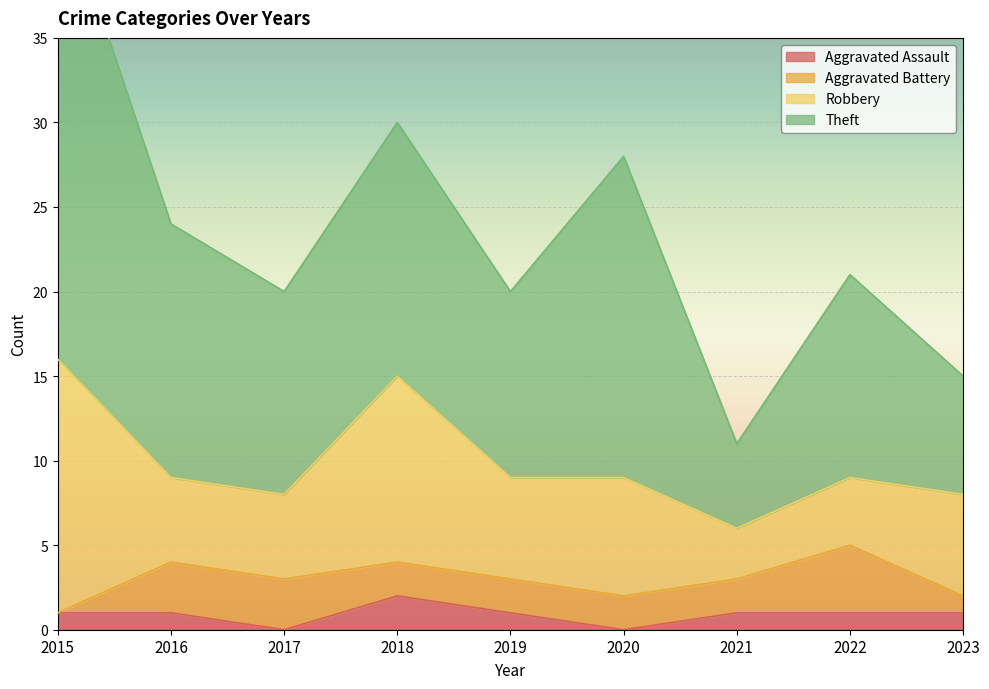

Reading left to right, what are all the values shown in this chart?

Aggravated Assault: 1	1	0	2	1	0	1	1	1
Aggravated Battery: 0	3	3	2	2	2	2	4	1
Robbery: 15	5	5	11	6	7	3	4	6
Theft: 28	15	12	15	11	19	5	12	7